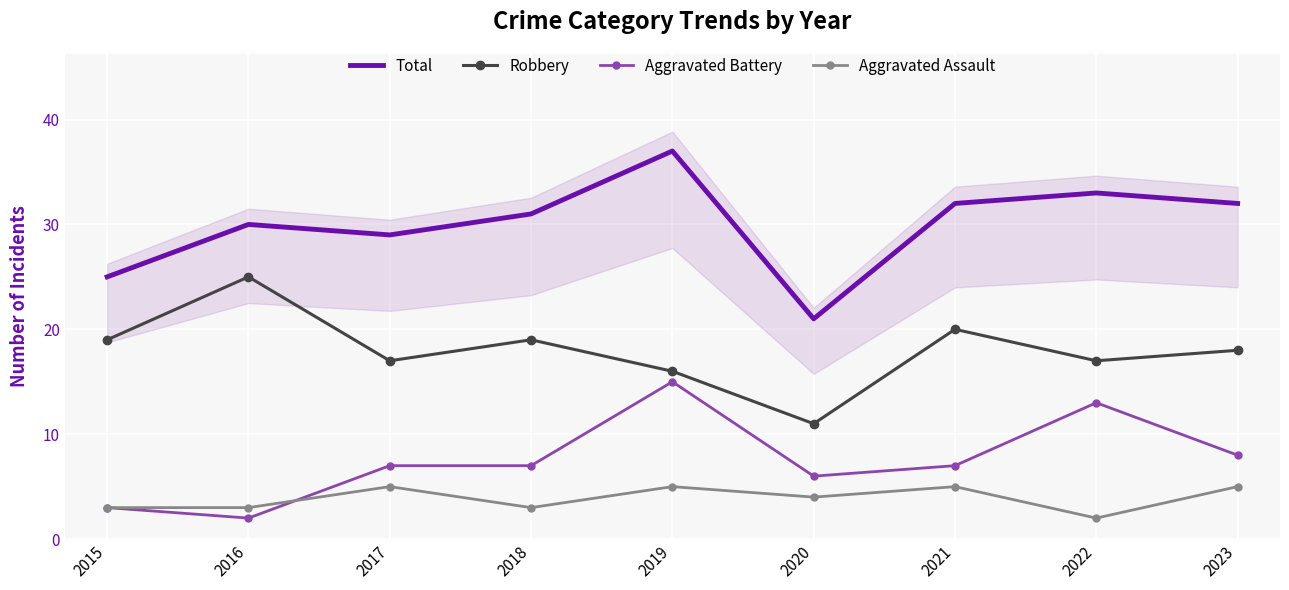

Where is the first local maximum for Robbery?

2016